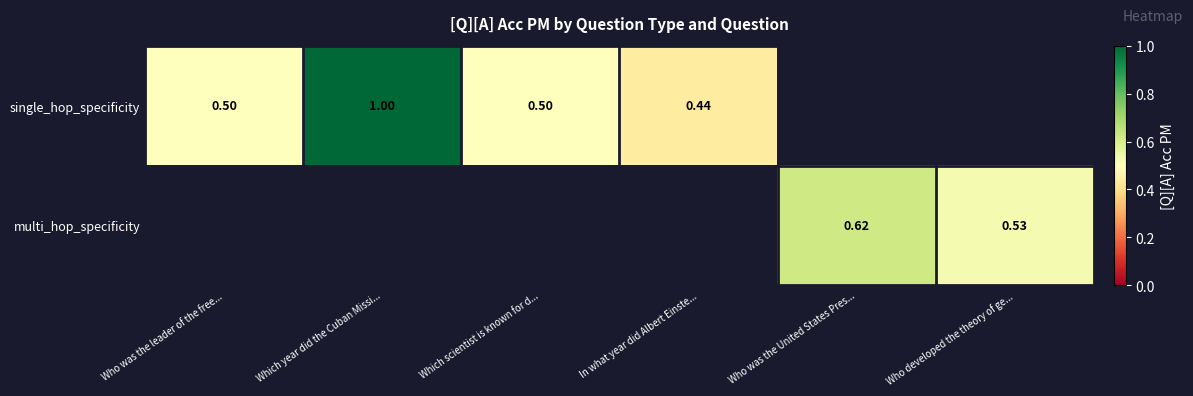

True or false: single_hop_specificity has a value of 0.7 at Which scientist is known for d....

False